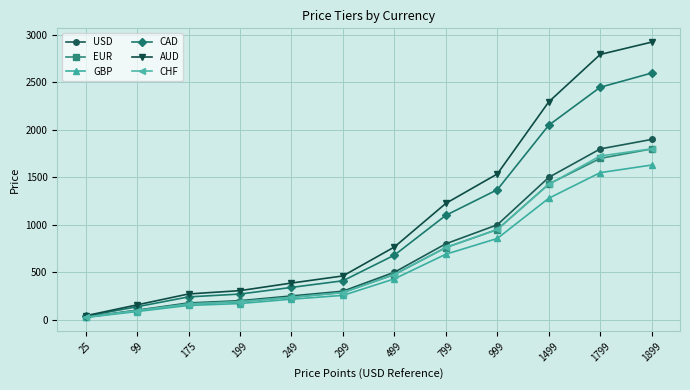

Which series has the largest range (max minus min)?

AUD